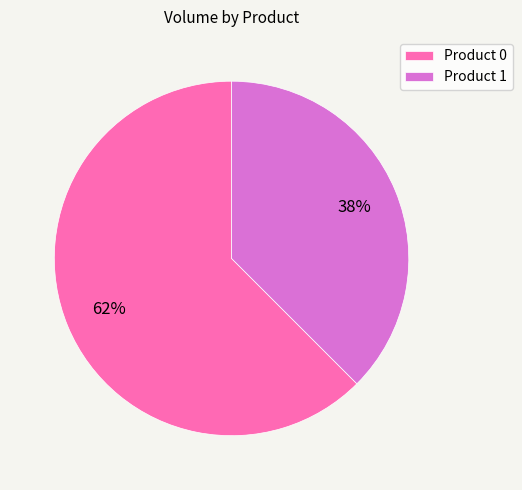

To the nearest percent, what is the combined percentage of Product 0 and Product 1?

100%